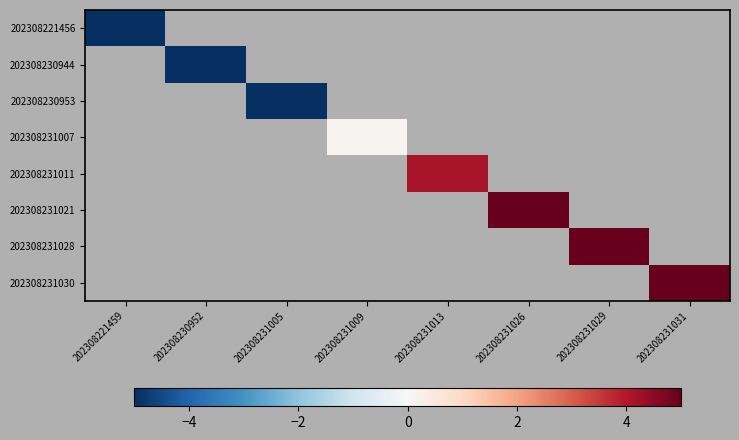

What is the minimum value shown in the chart?

-28.9